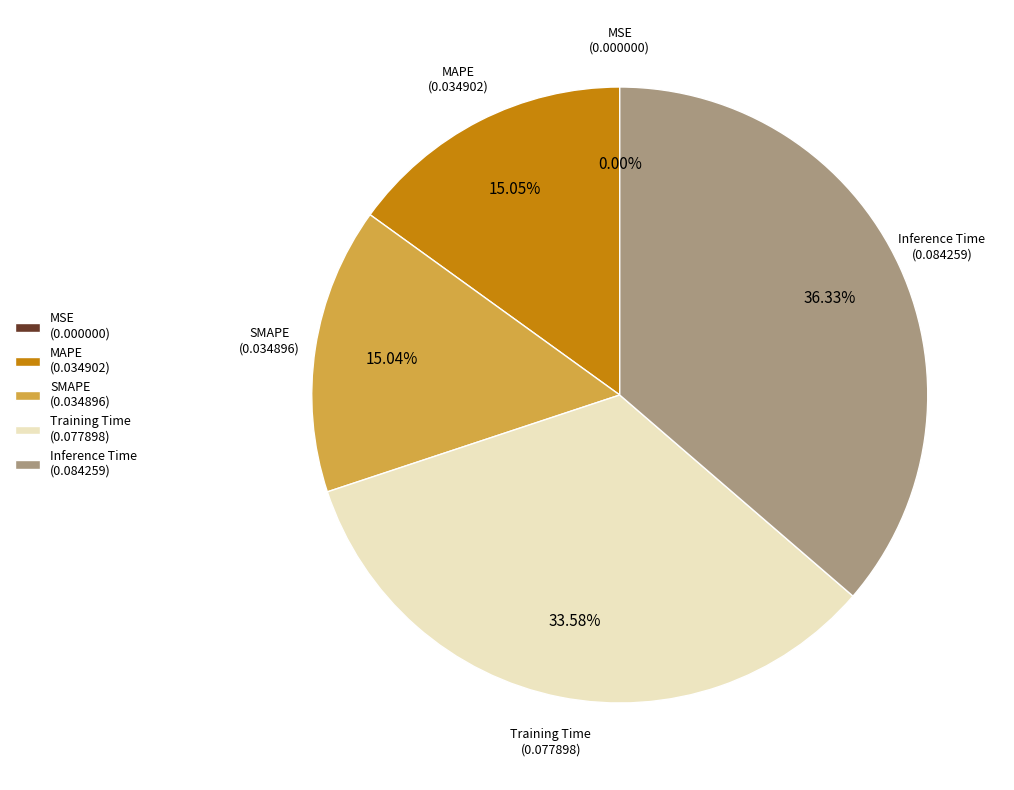

Is there a majority slice in this chart?

No